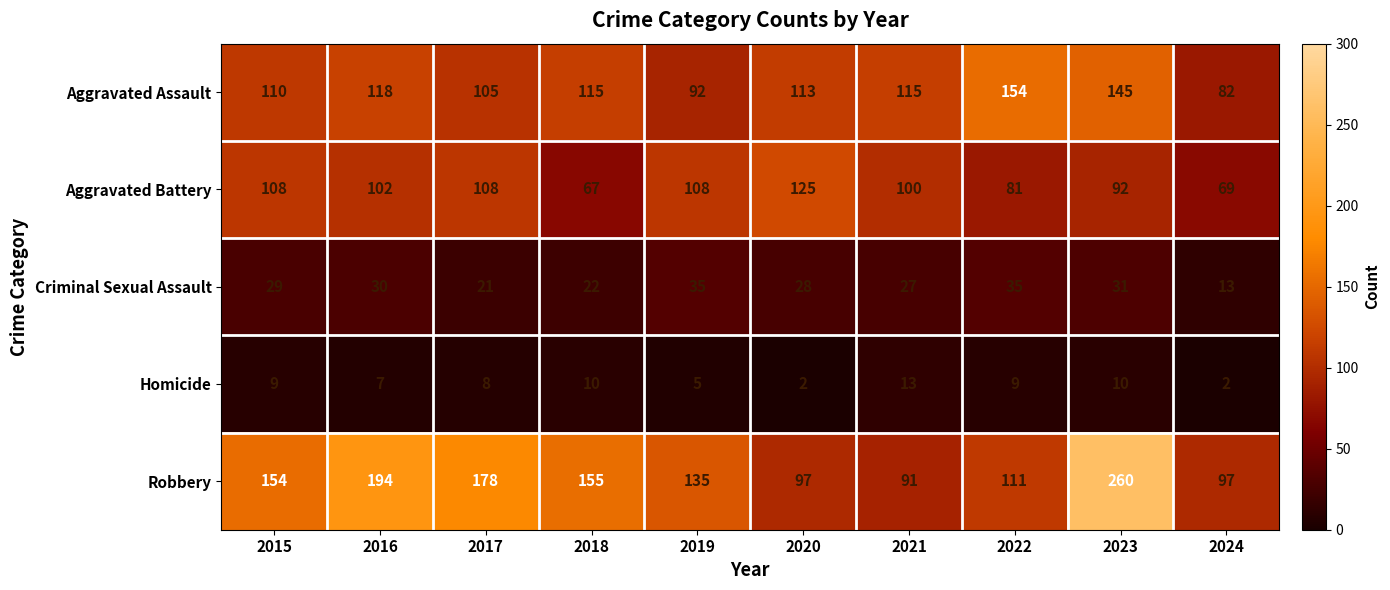

What is the difference between the highest and lowest values at 2021?

102